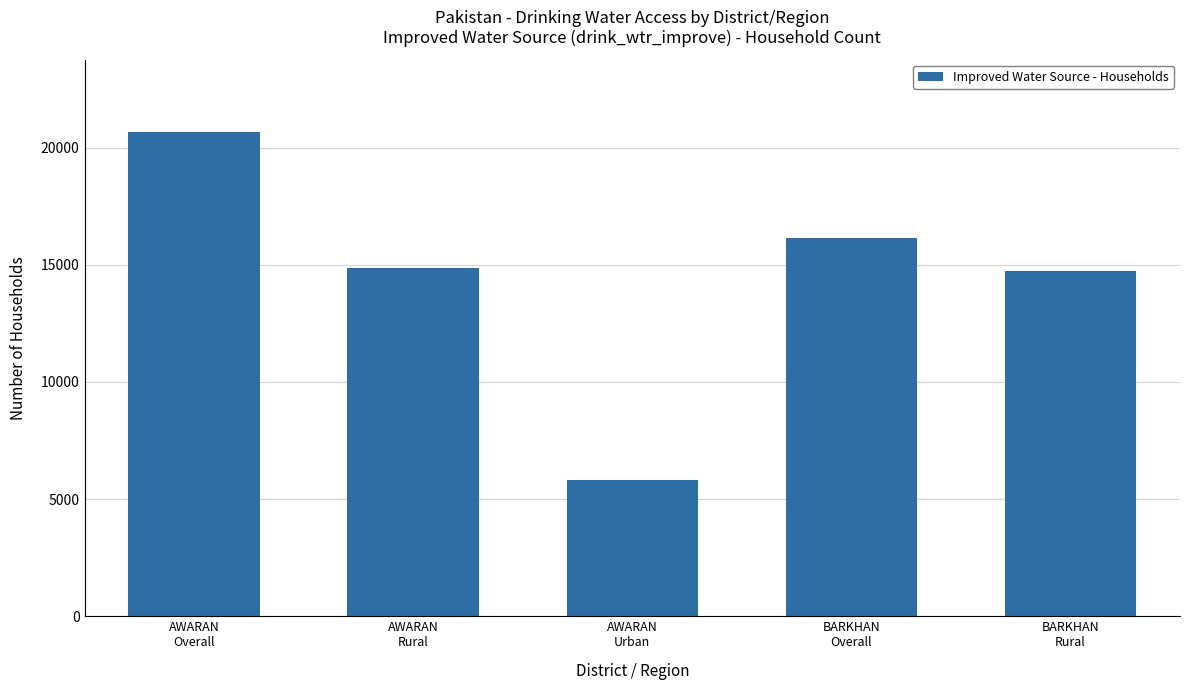

Reading left to right, what are all the values shown in this chart?

20661	14858	5803	16148	14719